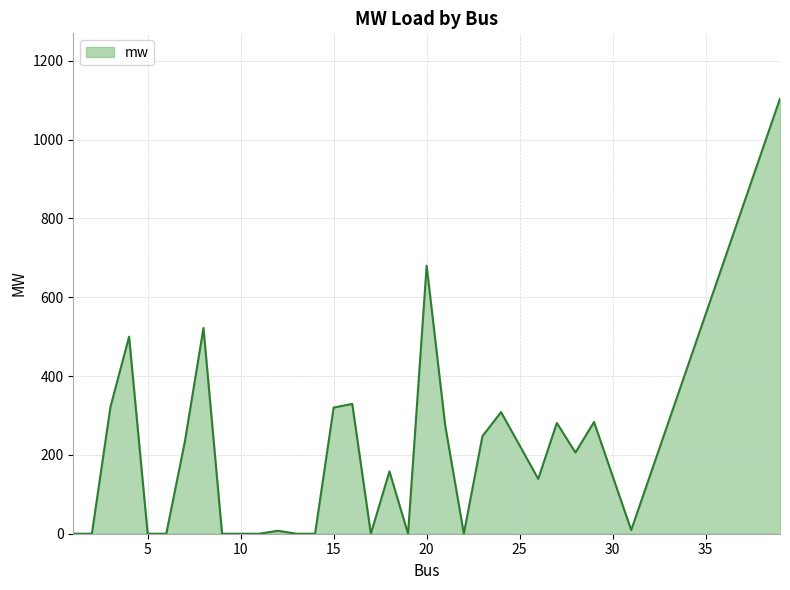

What is the difference between the maximum and minimum values?

1104.0